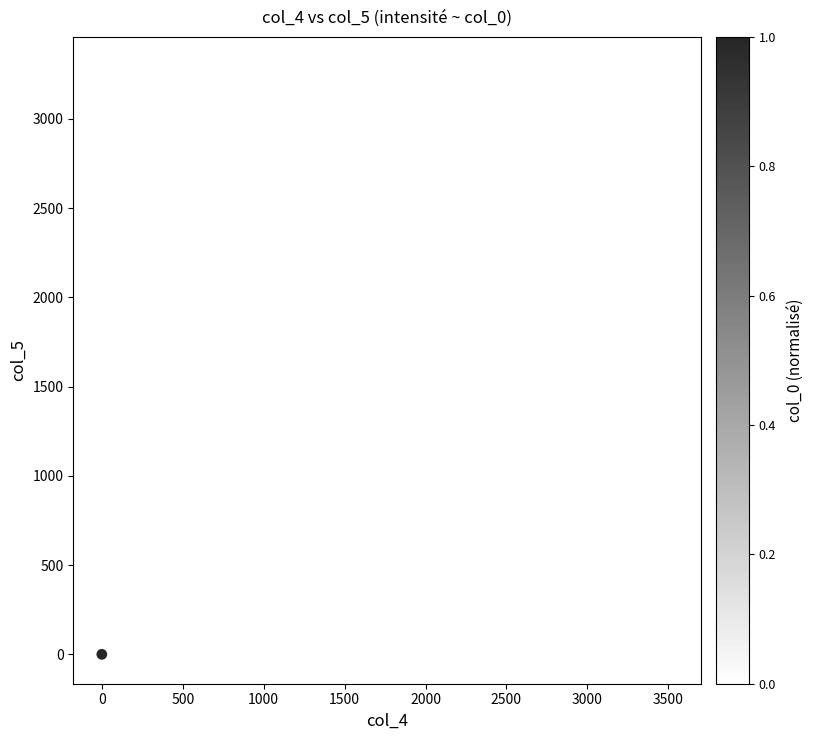

What Y value in the scatter plot is closest to 1646?

1705